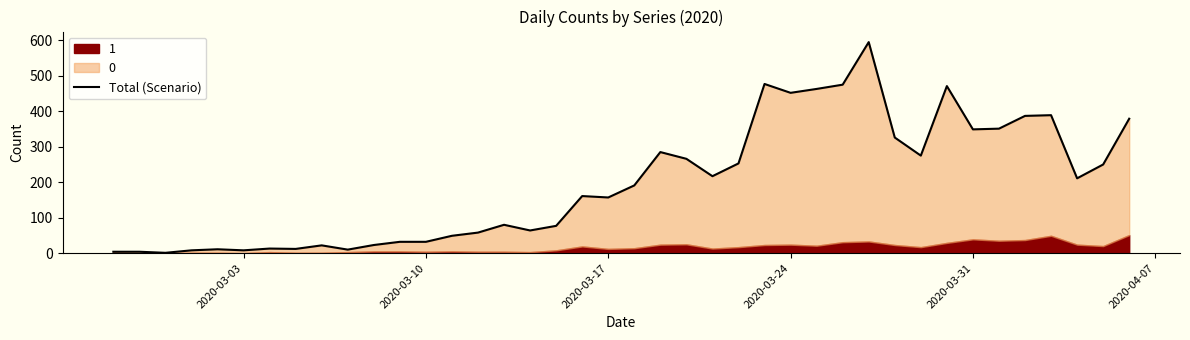

What is the difference between the second highest and minimum values?

476